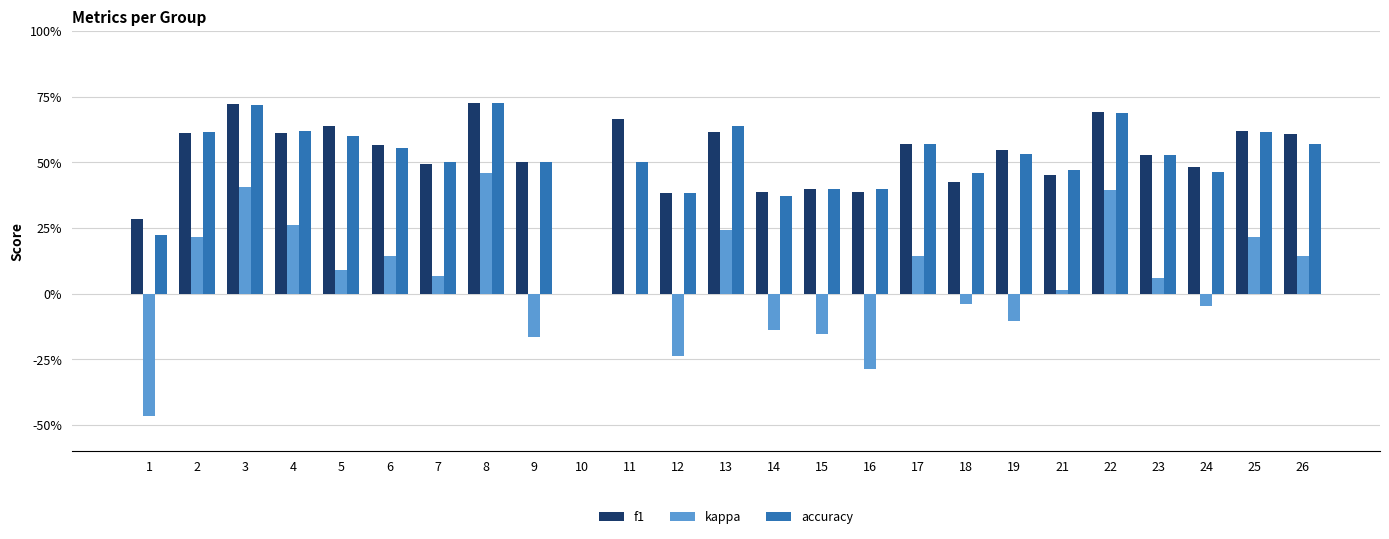

At which category is the sum across all series the highest?

8